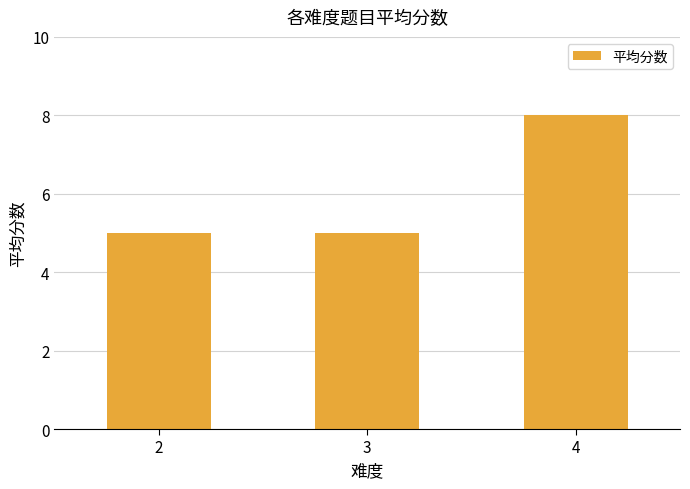

The value at 4 is 8. True or false?

True